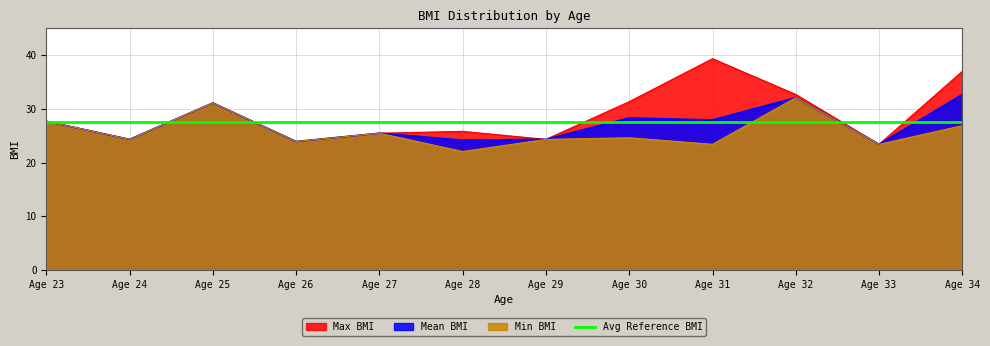

At which label does Max BMI first exceed 27?

Age 23